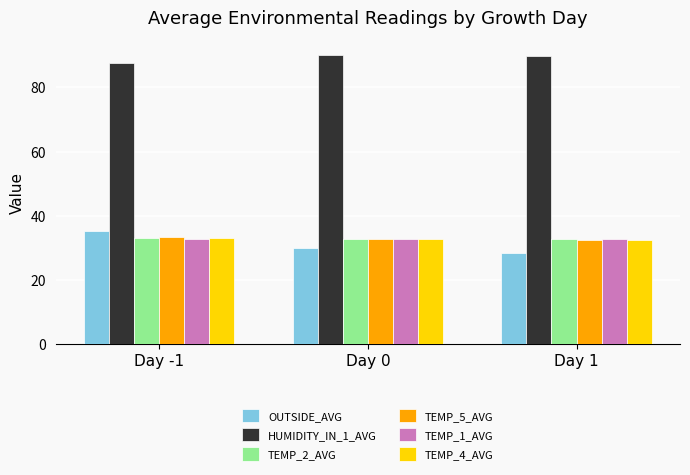

Which series has the largest total across all categories?

HUMIDITY_IN_1_AVG